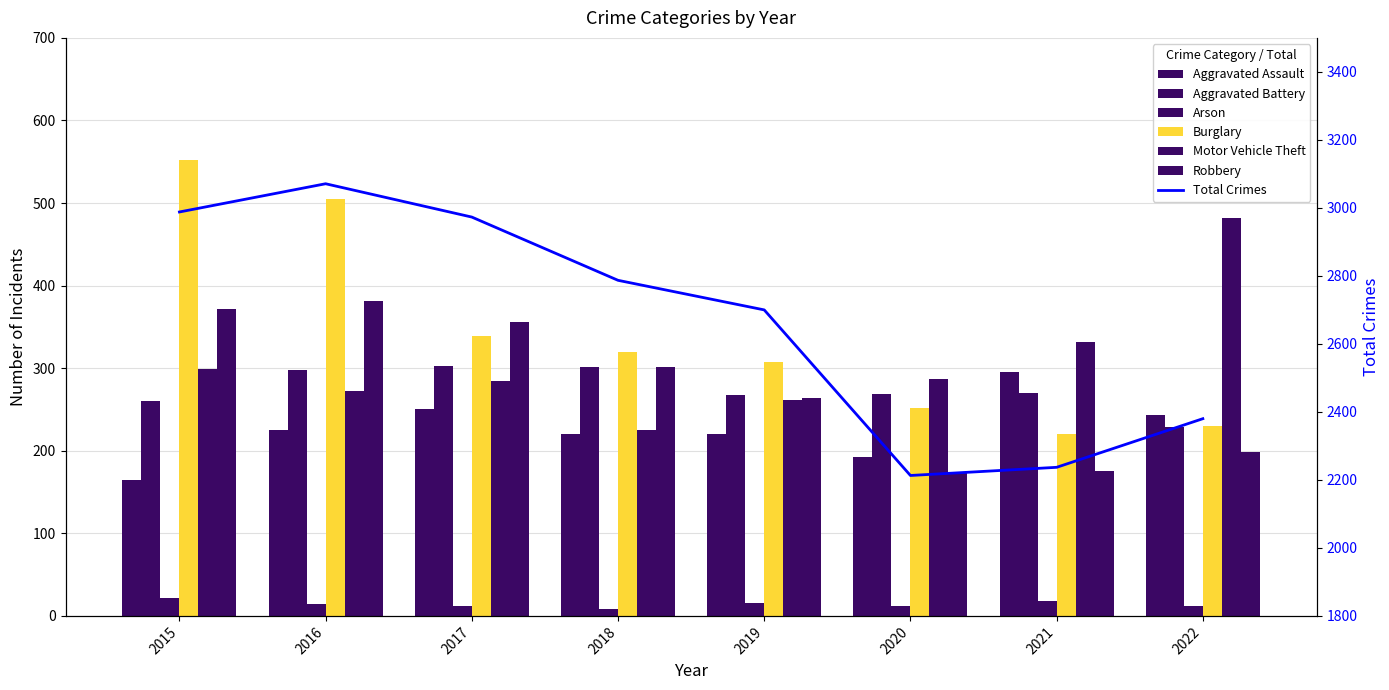

Where does the Arson series first go above 14?

2015